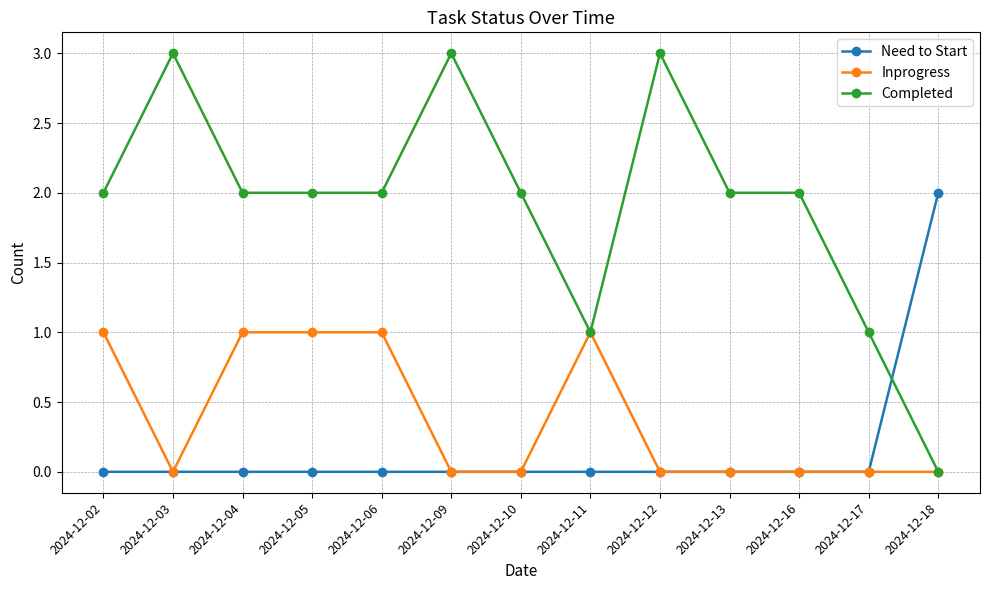

Rank the series by their maximum value, from lowest to highest.

Inprogress, Need to Start, Completed